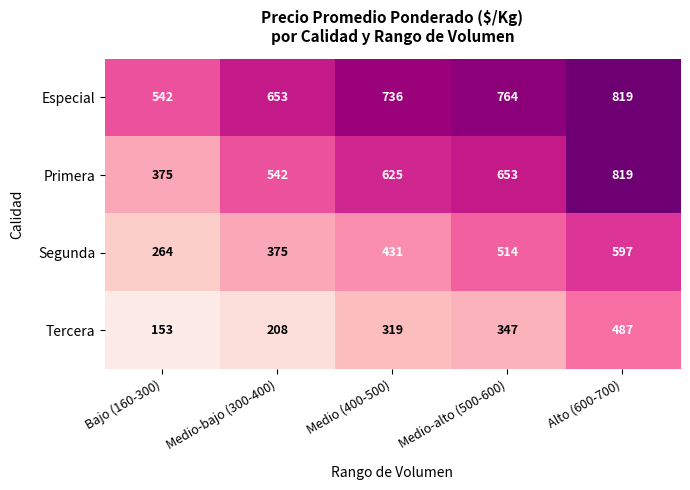

What is the total value across all series at Alto (600-700)?

2722